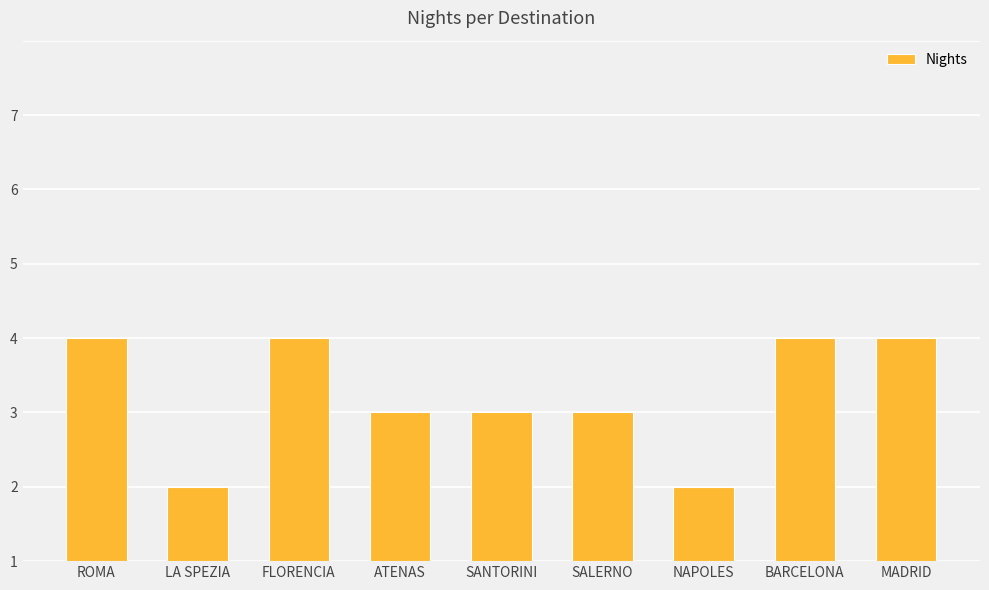

Which category has the lowest value across all series?

LA SPEZIA